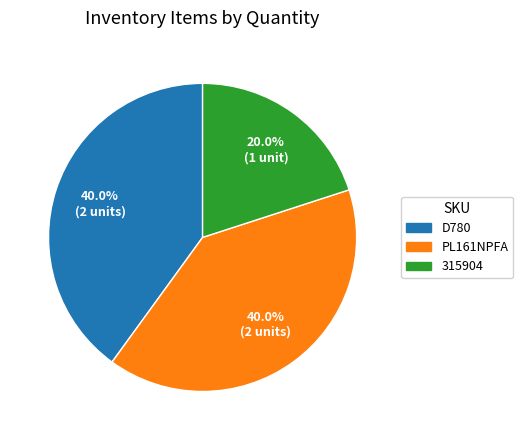

To the nearest percent, what portion does 315904 represent?

20%